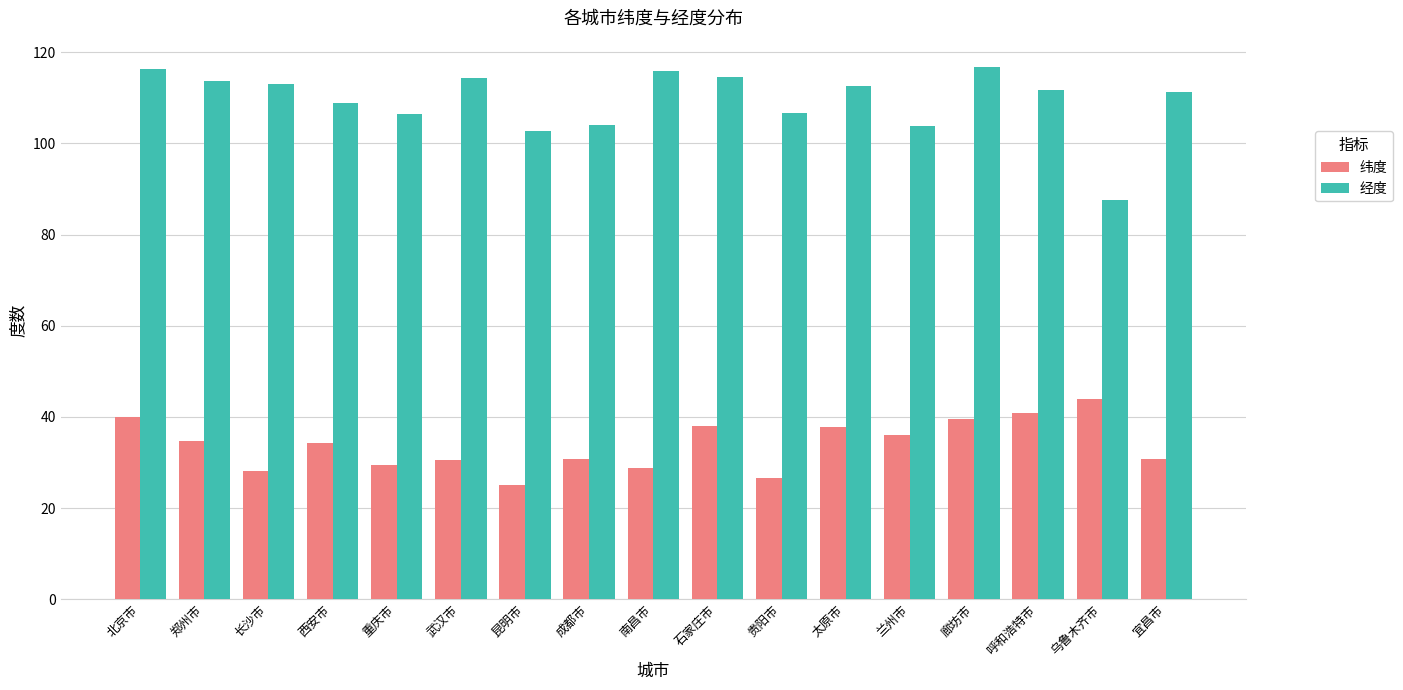

At how many categories does at least one series exceed 41?

17